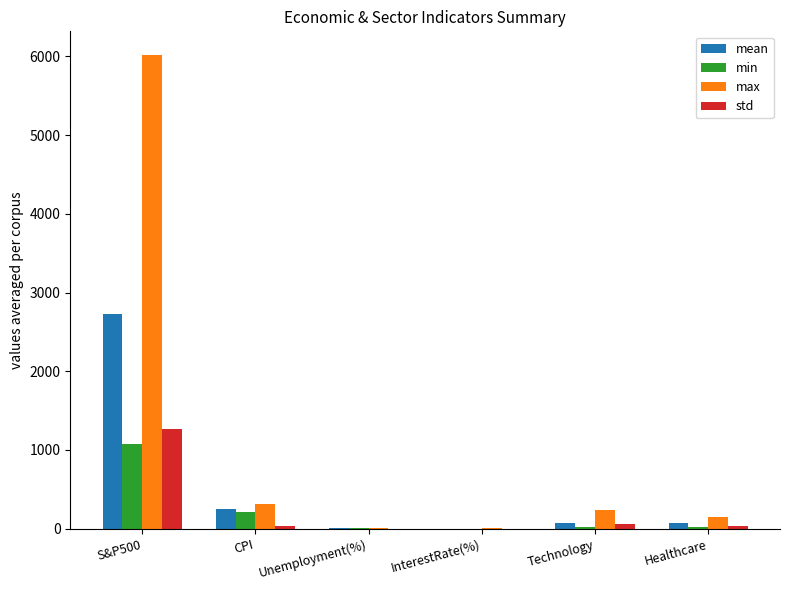

At which label is min closest to 539?

CPI